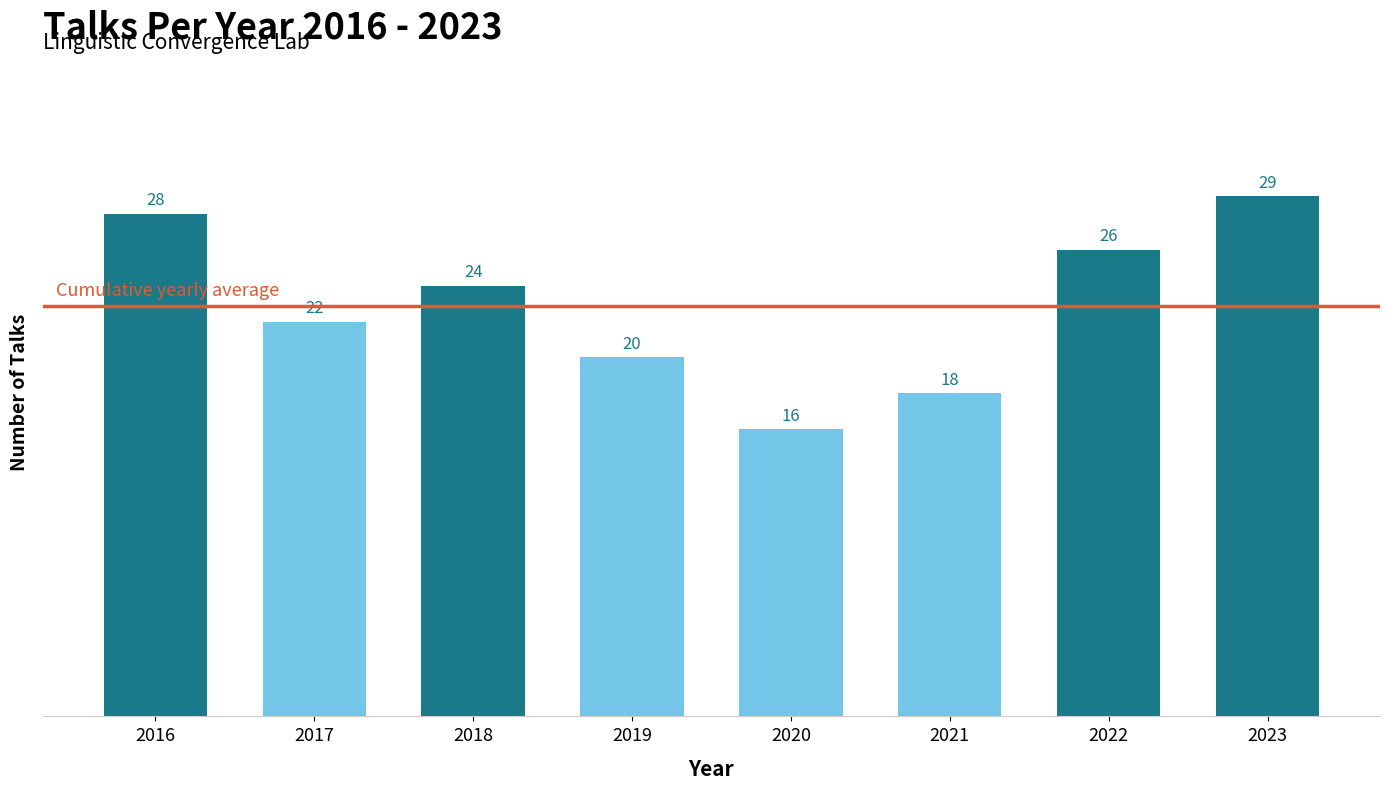

Between 2016 and 2019, which is larger?

2016